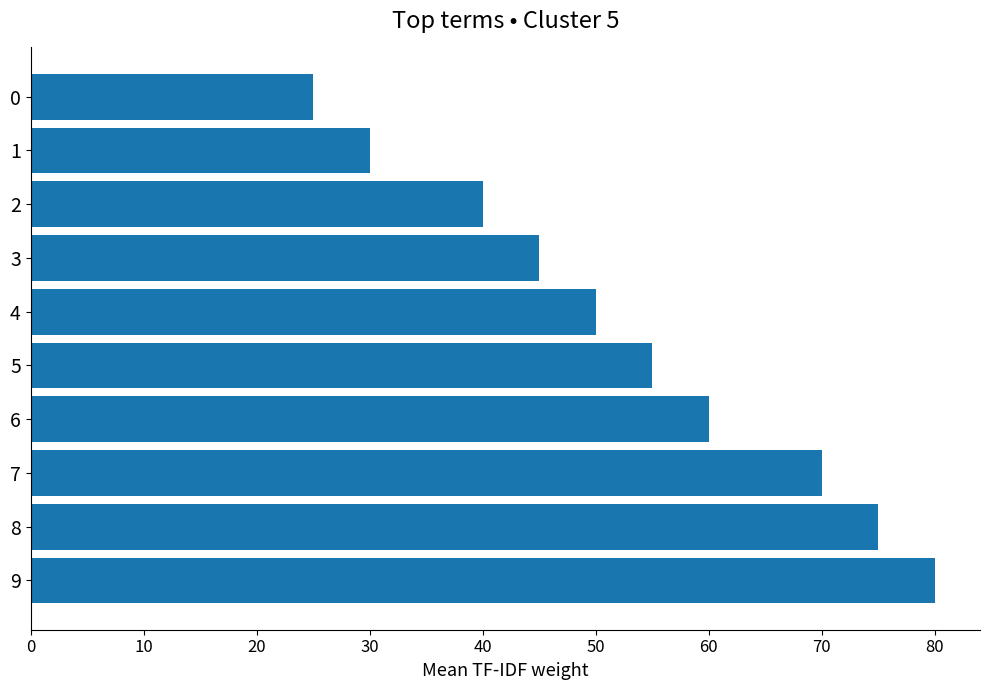

What is the value of the 5th bar from the top?

50